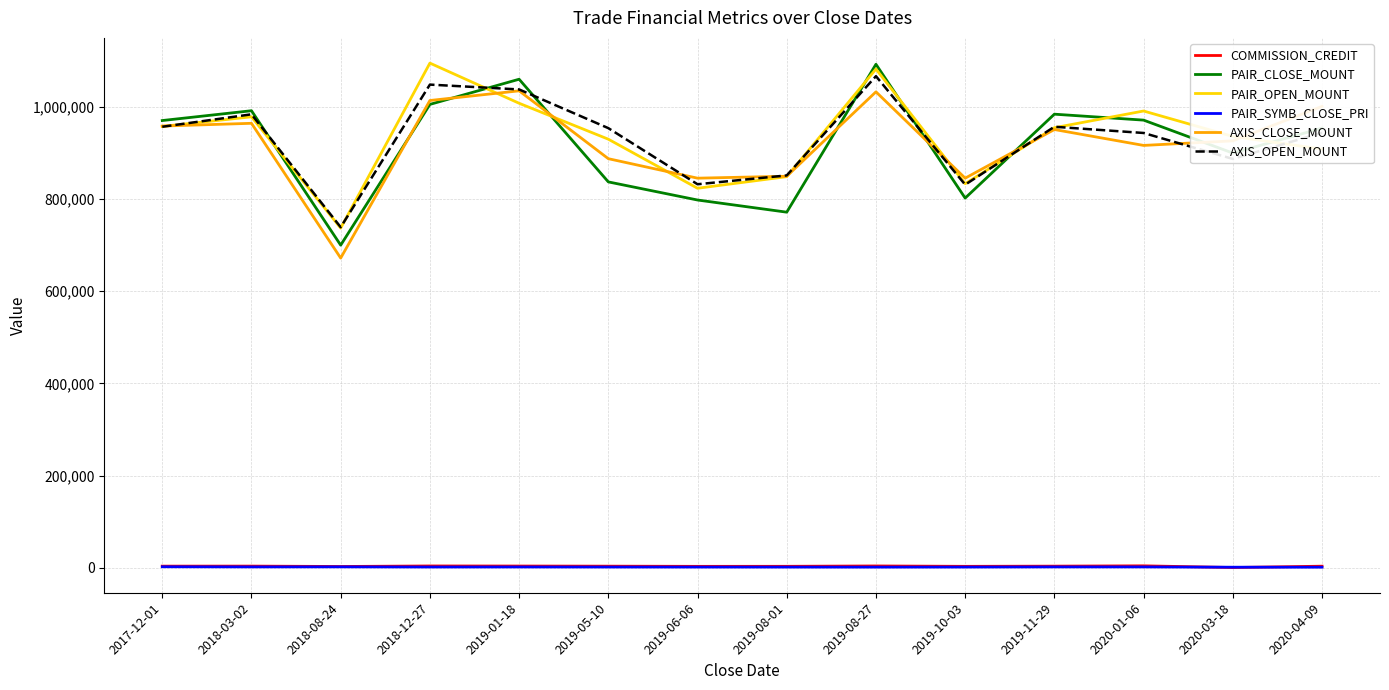

What position from the left is 2019-06-06?

7